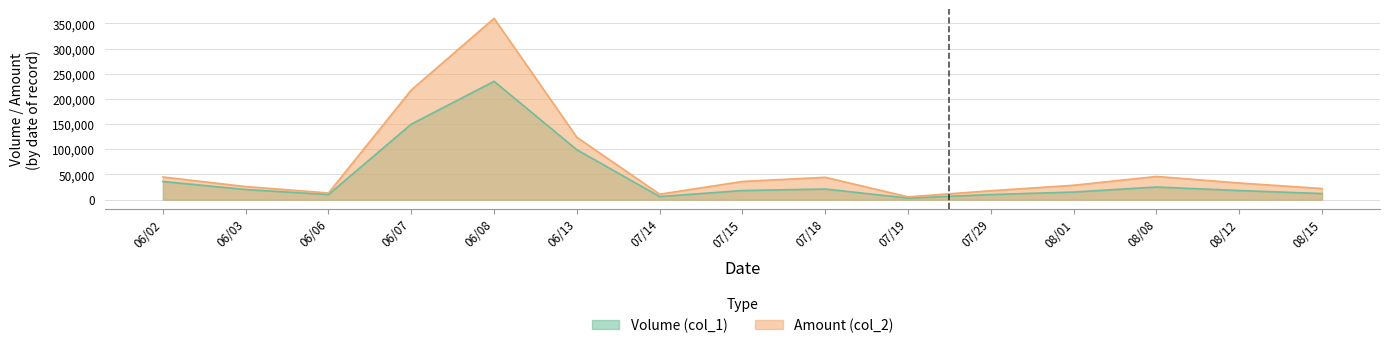

Reading right to left, extract all data points from this chart.

Volume (col_1): 12000	18000	25000	15000	10000	3000	21000	18000	6000	99000	235000	150000	10000	20000	36000
Amount (col_2): 22000	33000	46000	28500	17600	5460	44310	36050	10740	123750	360240	217790	13200	25900	44880